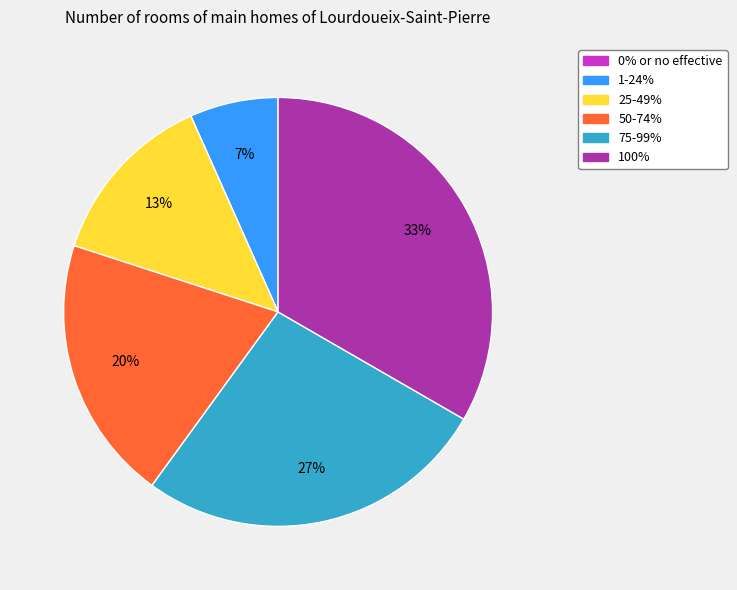

Between 100% and 75-99%, which is larger?

100%